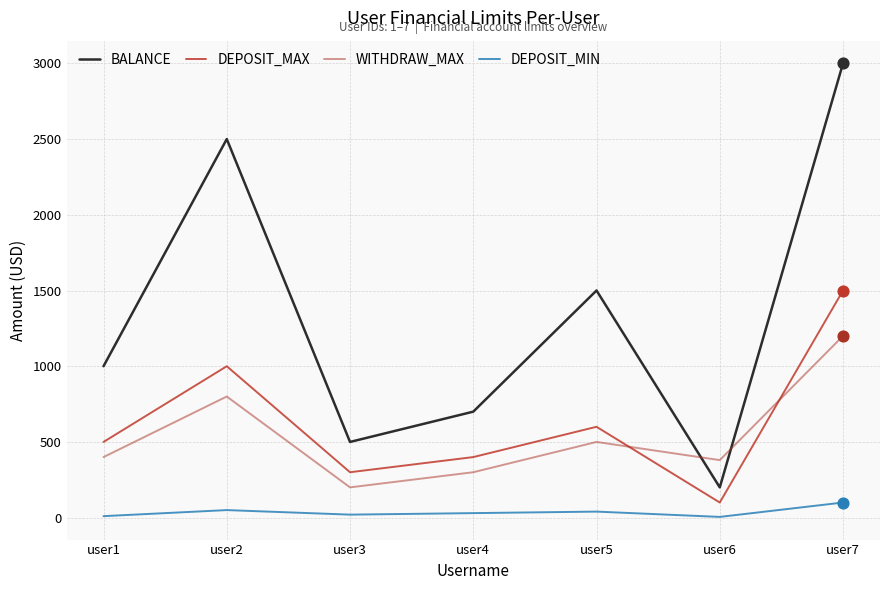

What is the total value across all series at user3?

1020